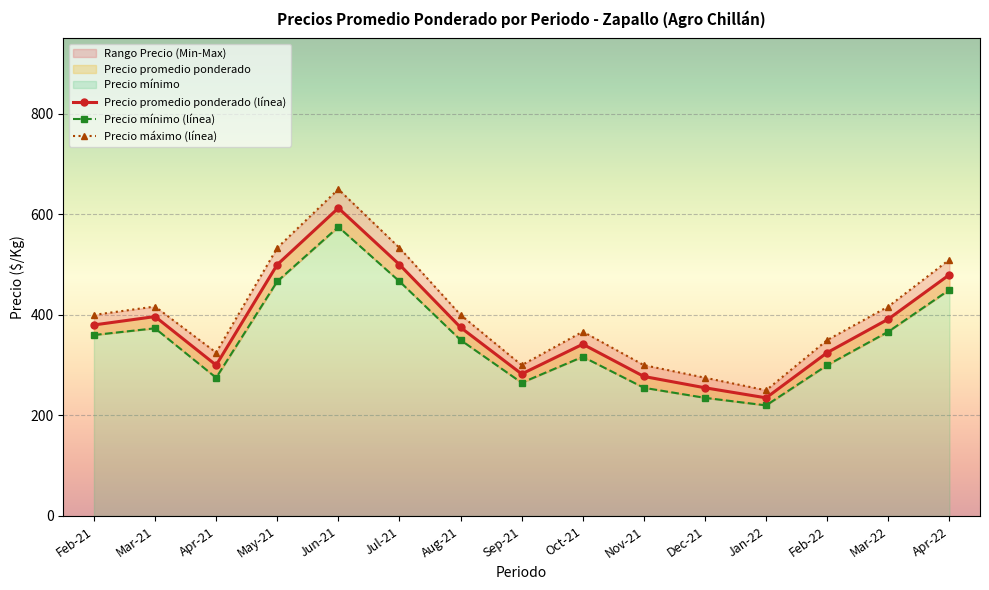

Reading left to right, extract all data points from this chart.

Precio promedio ponderado (línea): 380.0	396.7	300.0	500.0	612.5	500.0	375.0	282.5	341.7	277.5	255.0	235.0	325.0	391.7	480.0
Precio mínimo (línea): 360.0	373.3	275.0	466.7	575.0	466.7	350.0	265.0	316.7	255.0	235.0	220.0	300.0	366.7	450.0
Precio máximo (línea): 400.0	416.7	325.0	533.3	650.0	533.3	400.0	300.0	366.7	300.0	275.0	250.0	350.0	416.7	510.0